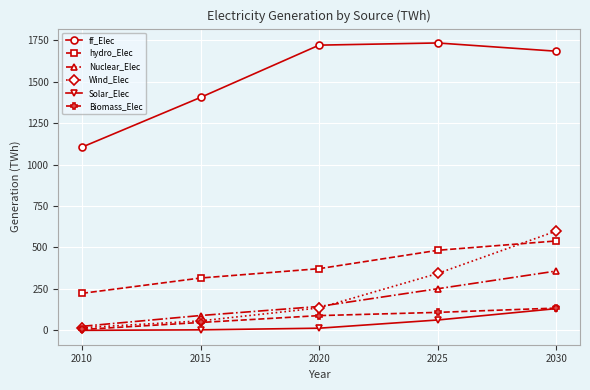

Is the value of Wind_Elec at 2025 greater than the value of hydro_Elec at 2020?

No